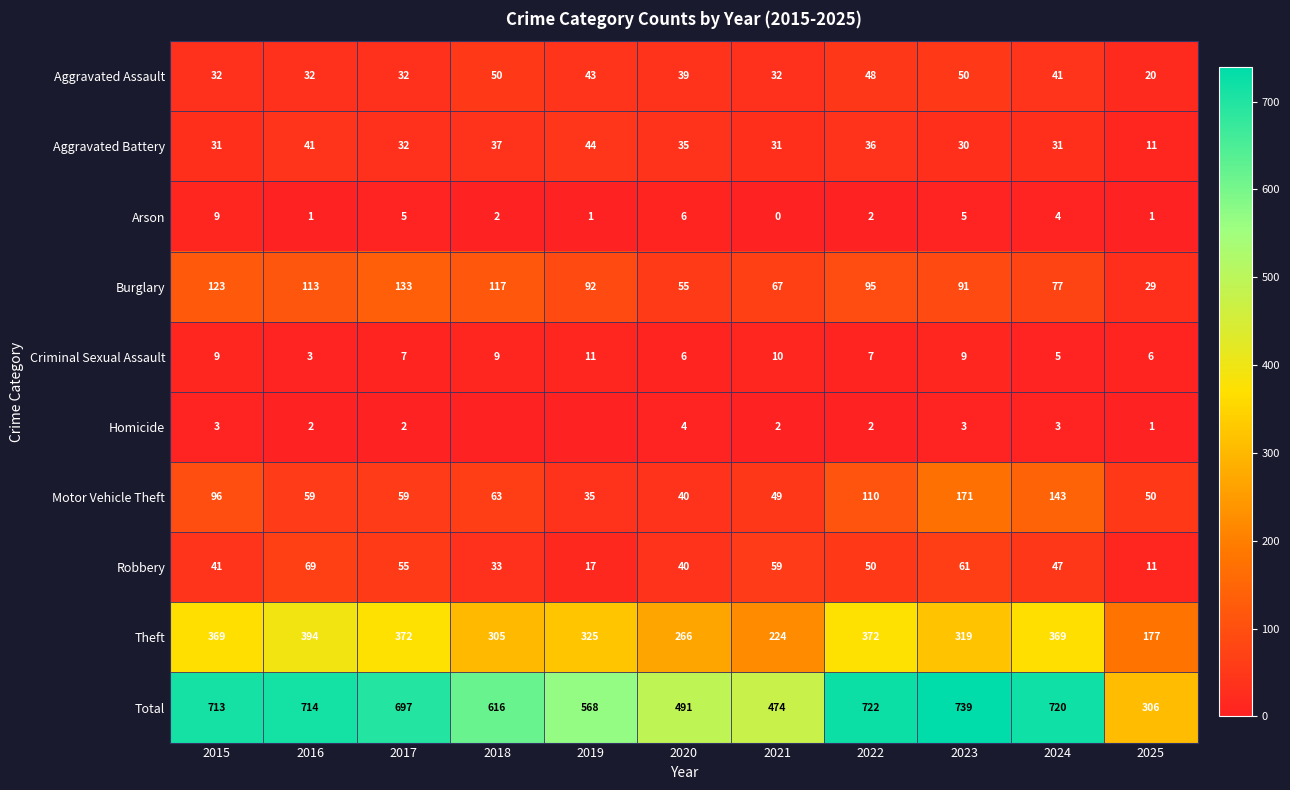

The Arson series shows 6 at 2021. True or false?

False